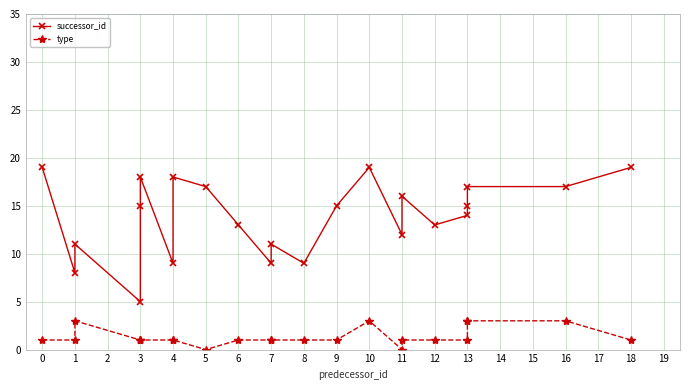

True or false: successor_id has a value of 8 at 1.

True